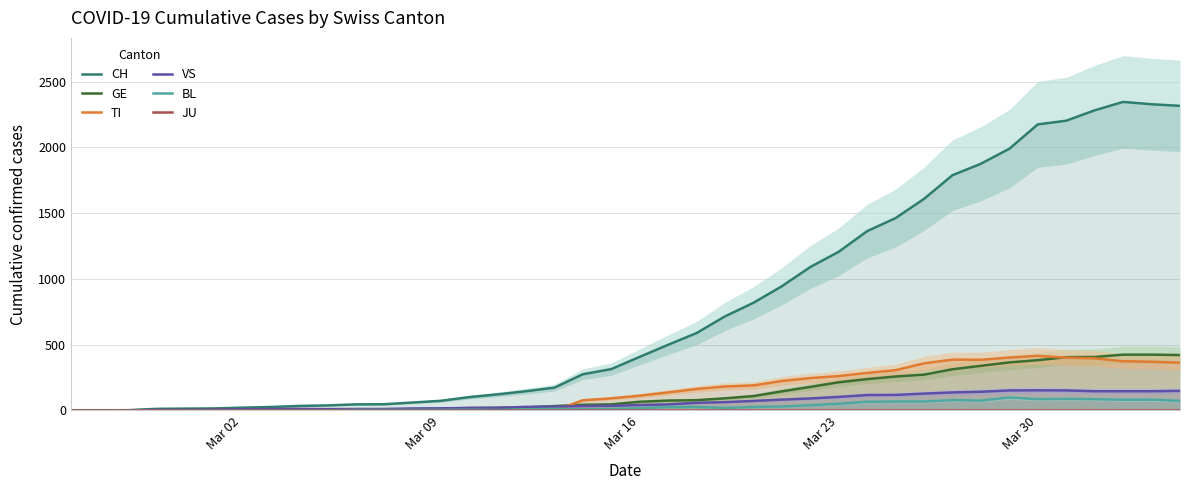

What is the value of the TI point at the 31st from the left?

358